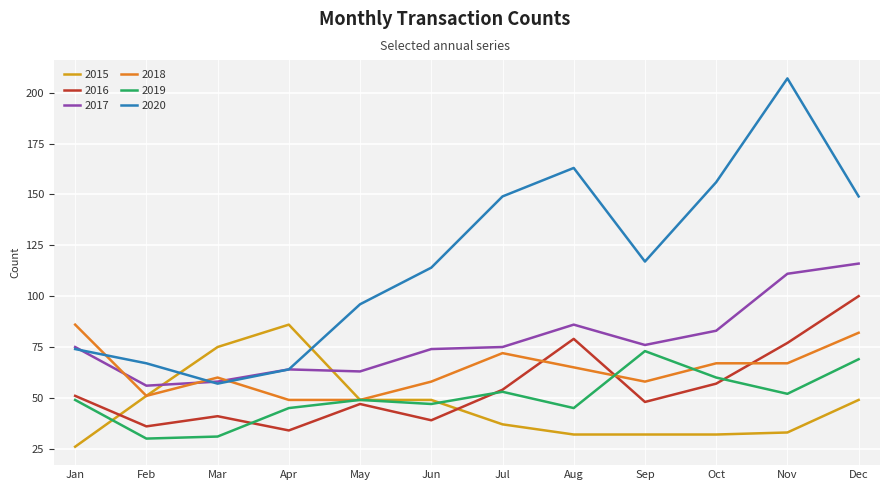

The value of 2017 at Jun is 36. True or false?

False